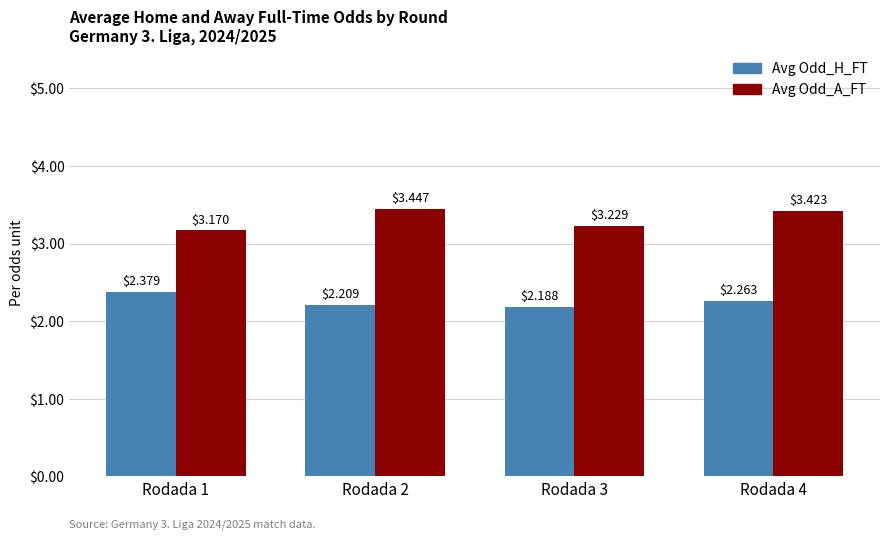

Which label corresponds to the smallest value in the chart?

Rodada 3